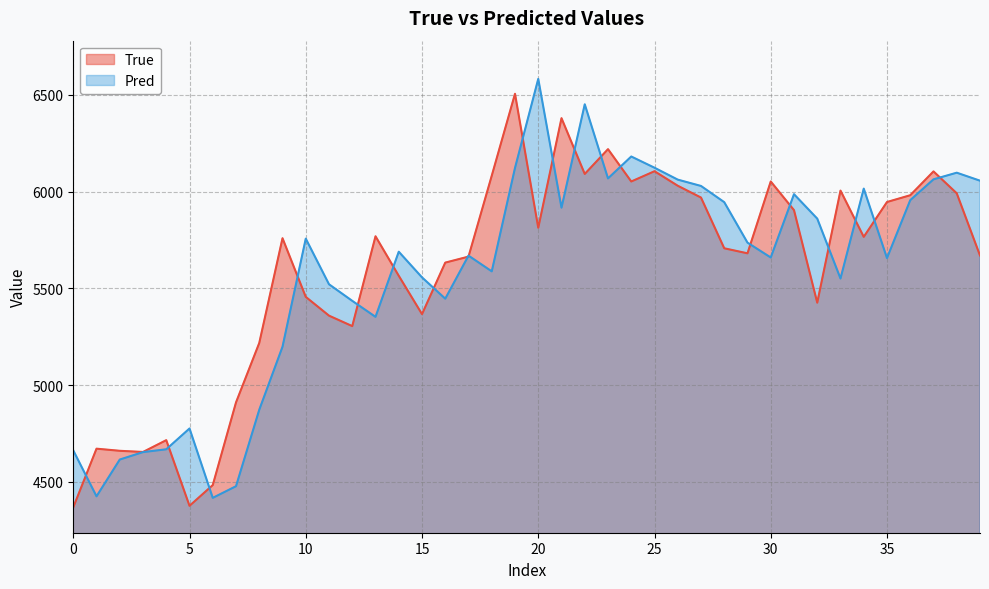

What is the sum of the True values at 0 and 30?

10421.0